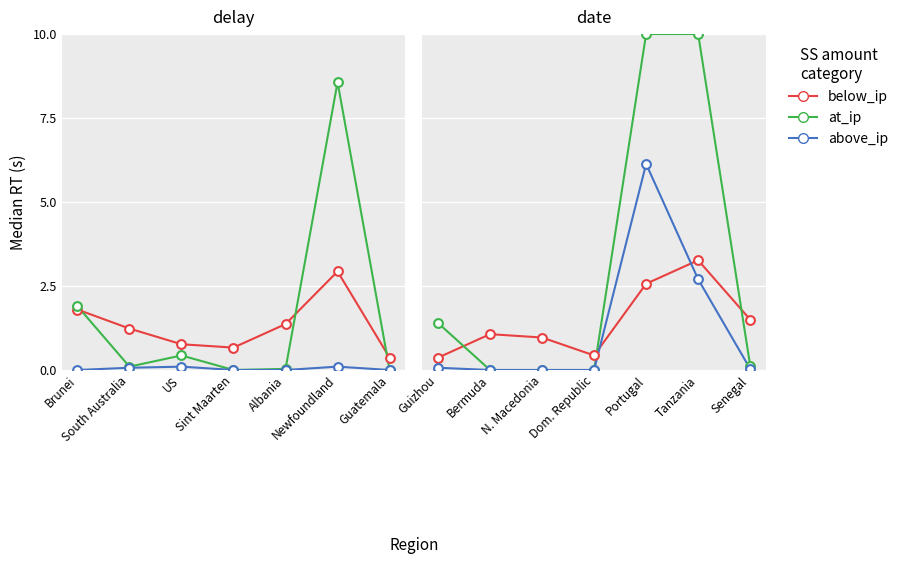

Which series has the largest total across all categories?

at_ip